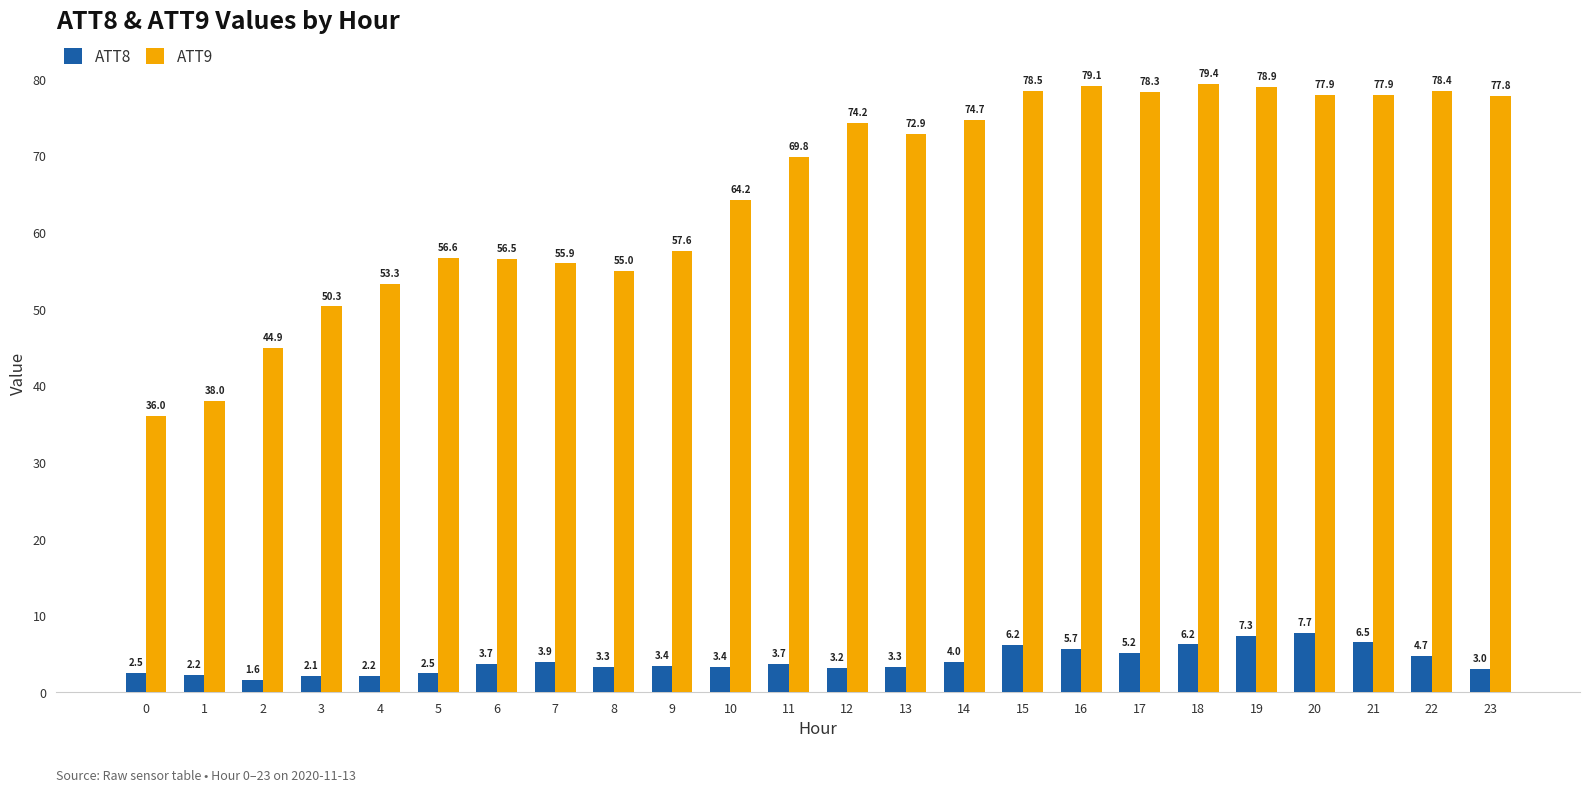

At which category is the sum across all series the highest?

19